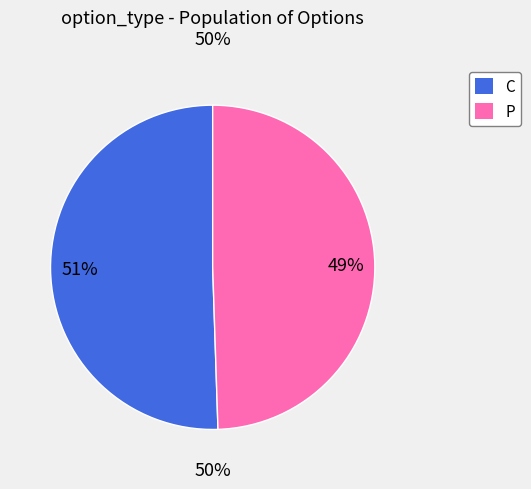

Approximately how many times larger is the value at P compared to C?

1.0